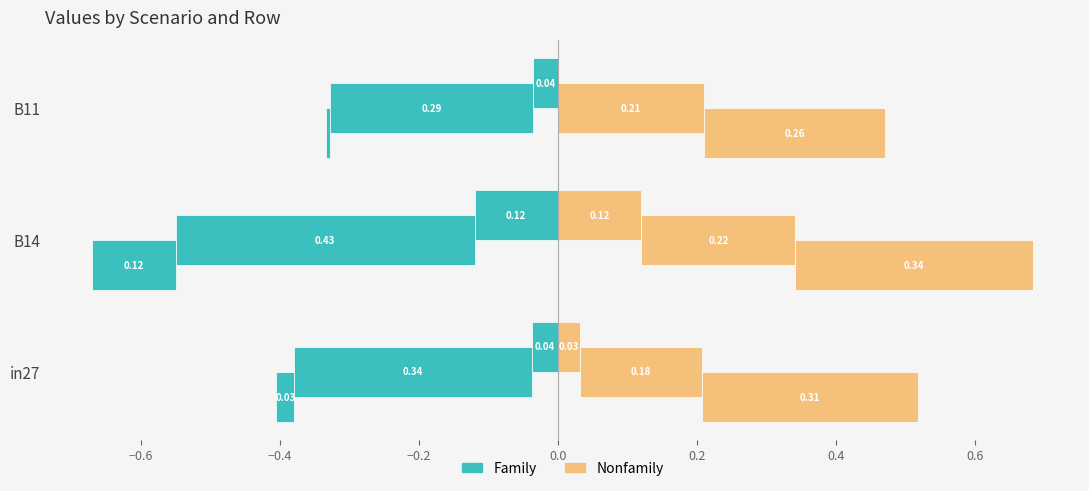

Which series has the largest total across all categories?

Nonfamily